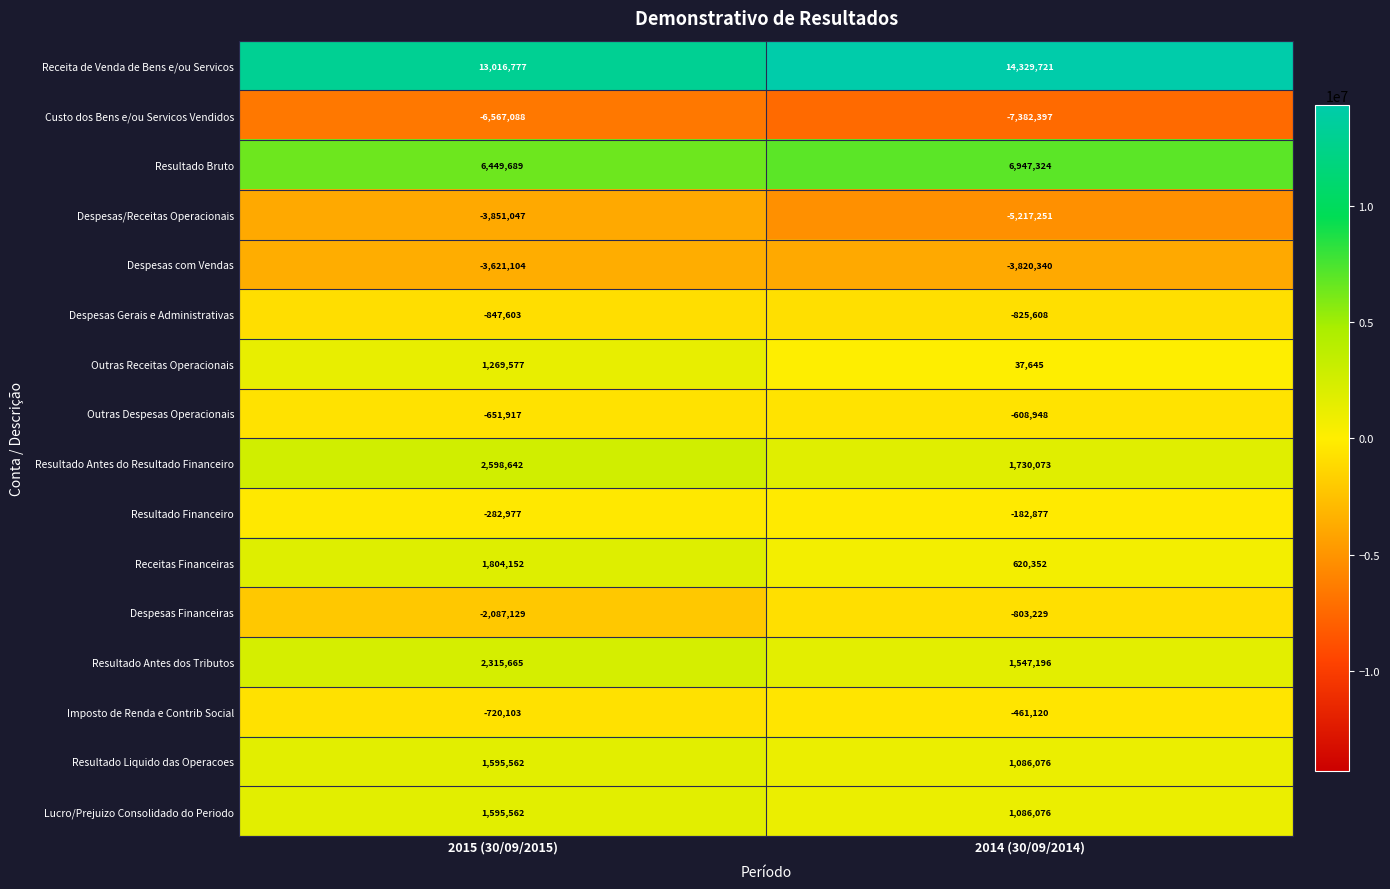

Which series has the widest spread of values?

Despesas/Receitas Operacionais